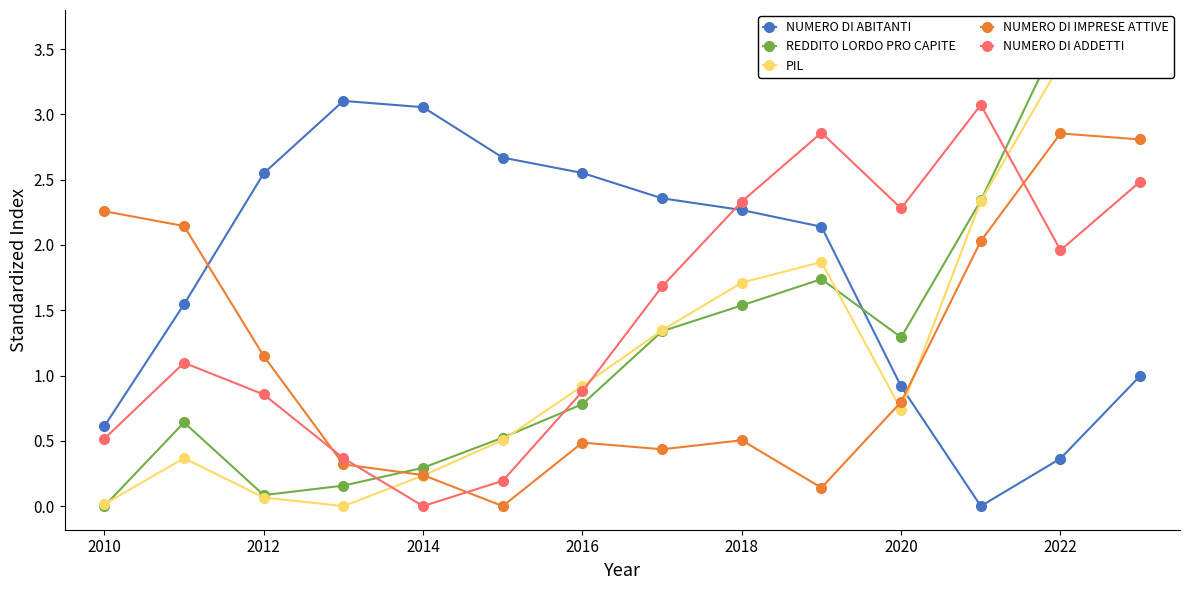

How many values in the NUMERO DI ADDETTI series exceed 1?

8